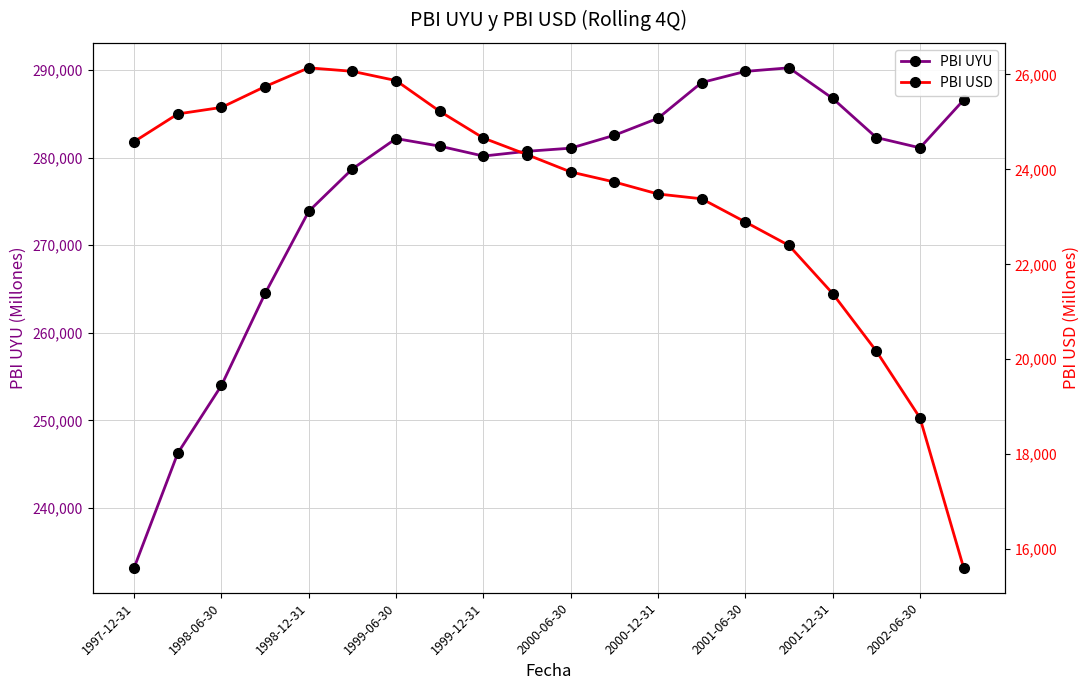

The value of PBI USD at 15 is 22397.1. True or false?

True